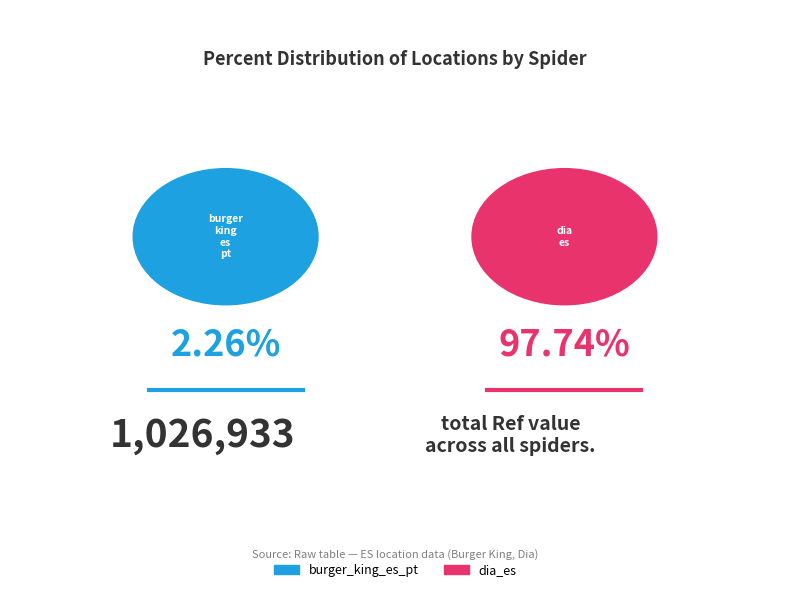

Combined, do dia_es and burger_king_es_pt account for over 50%?

Yes